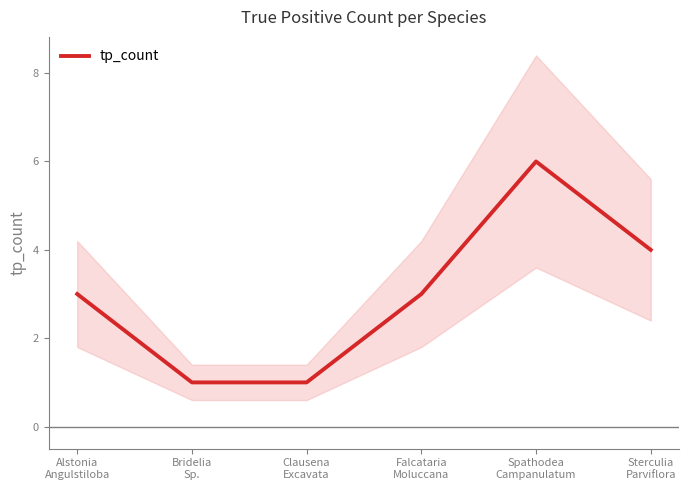

Between Alstonia
Angulstiloba and Clausena
Excavata, which is larger?

Alstonia
Angulstiloba